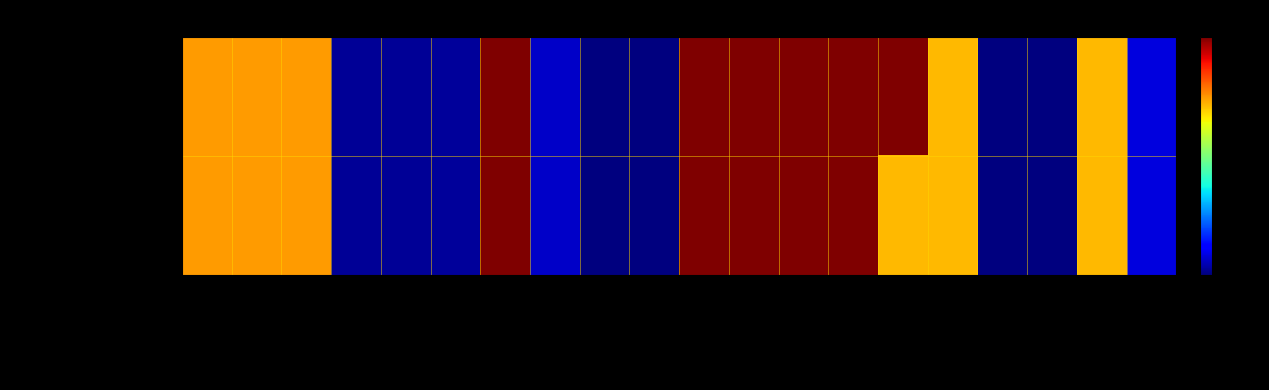

At which category is the sum across all series the highest?

pfe_kw